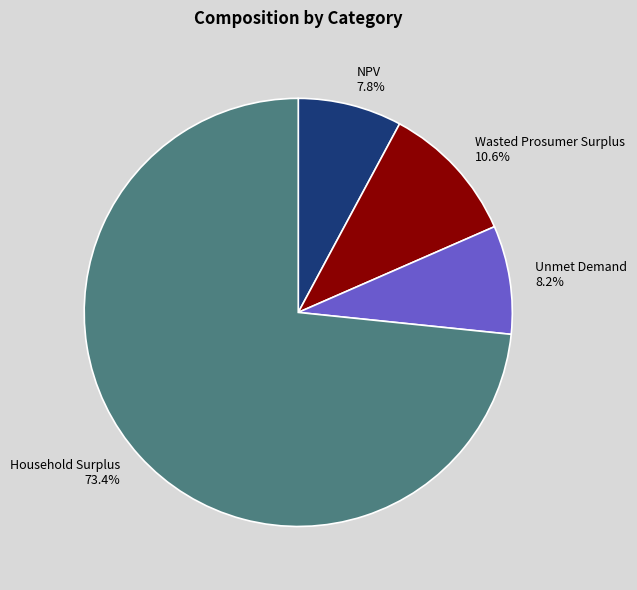

Between Wasted Prosumer Surplus and Unmet Demand, which is larger?

Wasted Prosumer Surplus